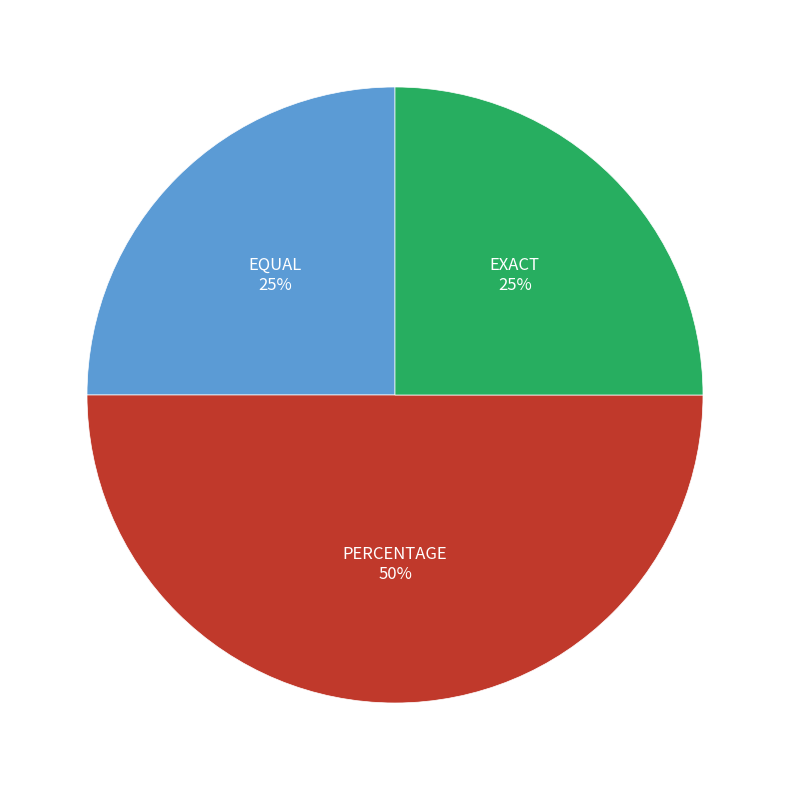

To the nearest percent, what is the difference between the PERCENTAGE and EXACT slice percentages?

25%